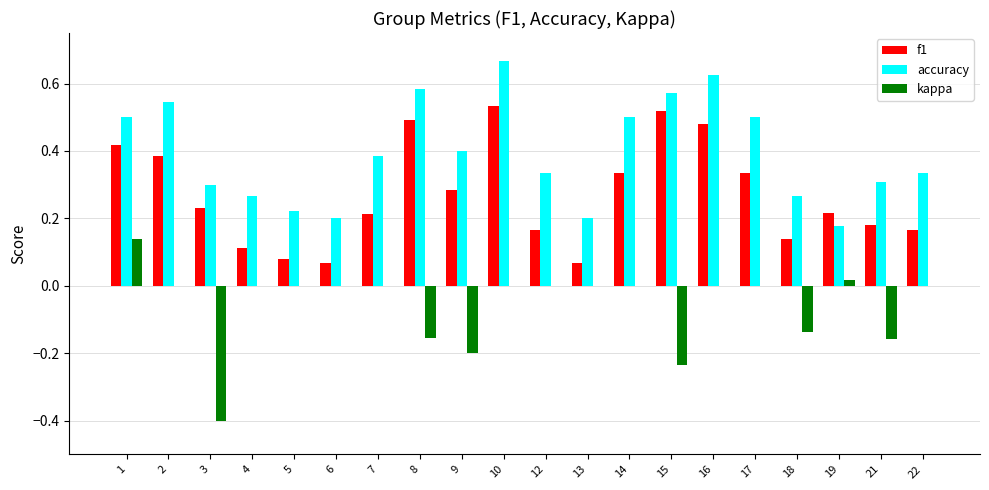

Which series changed the most between 1 and 14?

kappa